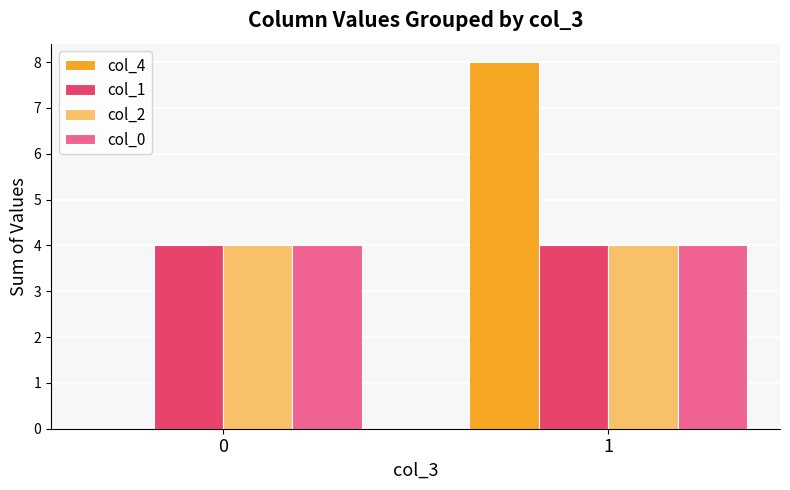

What is the greatest value displayed?

8